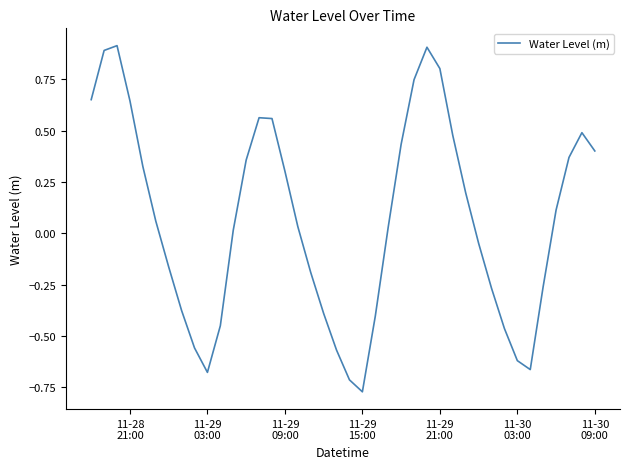

What is the difference between the maximum and minimum values?

1.7